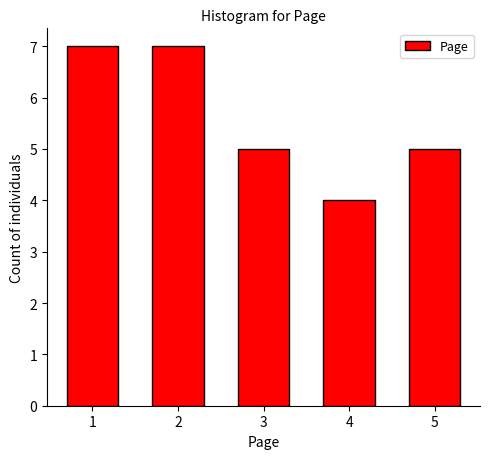

Reading right to left, extract all data points from this chart.

5	4	5	7	7